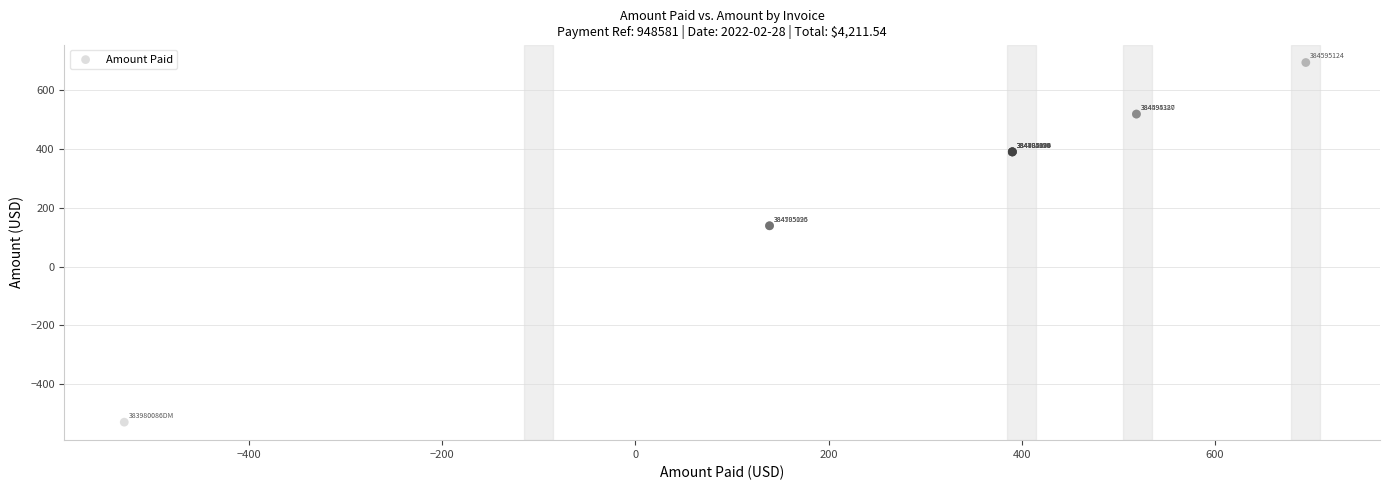

What Y value in the scatter plot is closest to 82?

138.8